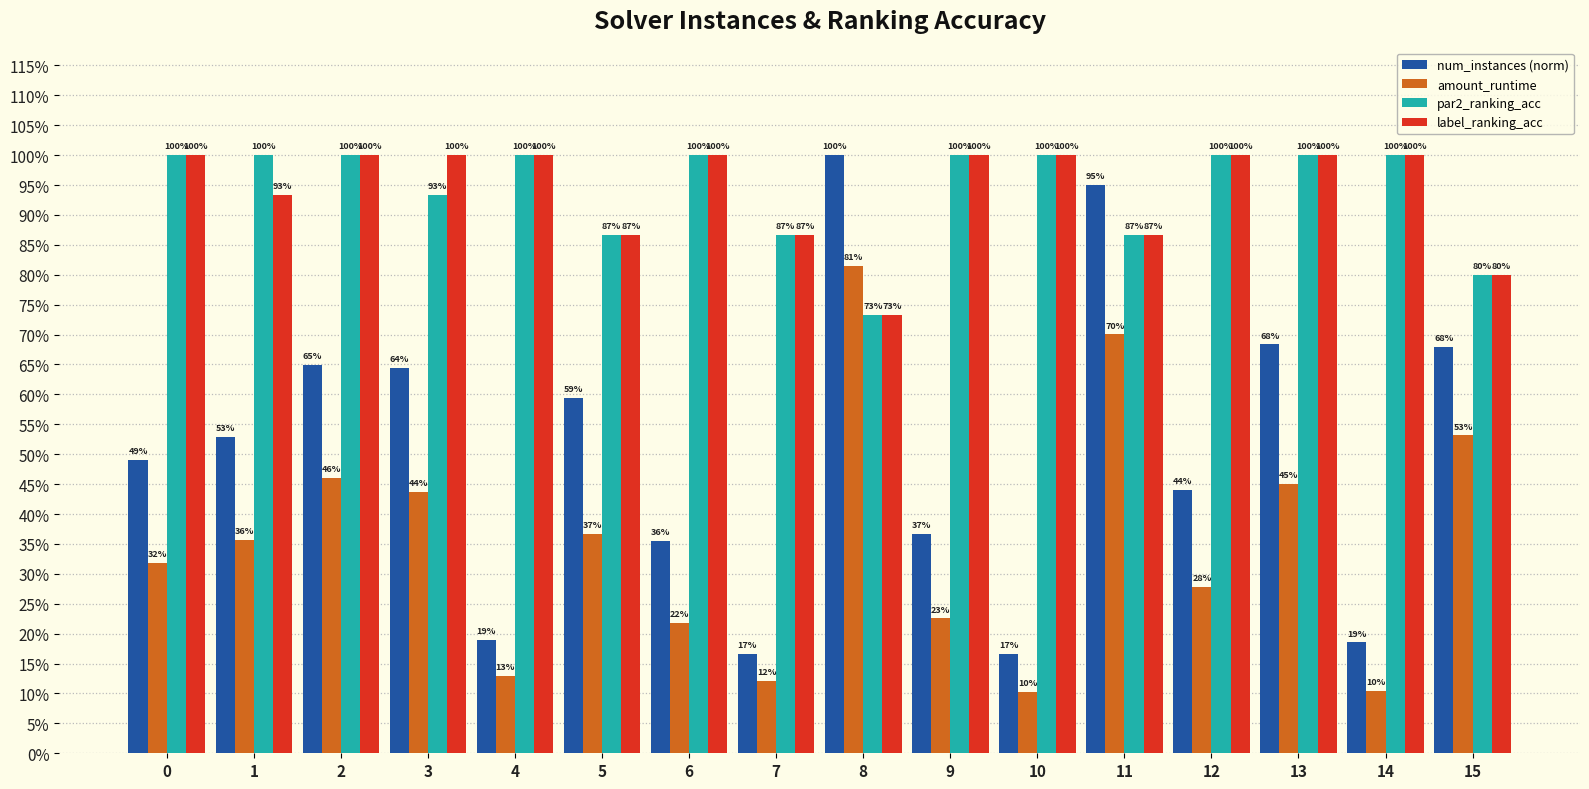

Reading left to right, list all the values displayed in this chart.

num_instances (norm): 0=0.5	1=0.5	2=0.6	3=0.6	4=0.2	5=0.6	6=0.4	7=0.2	8=1.0	9=0.4	10=0.2	11=0.9	12=0.4	13=0.7	14=0.2	15=0.7
amount_runtime: 0=0.3	1=0.4	2=0.5	3=0.4	4=0.1	5=0.4	6=0.2	7=0.1	8=0.8	9=0.2	10=0.1	11=0.7	12=0.3	13=0.5	14=0.1	15=0.5
par2_ranking_acc: 0=1.0	1=1.0	2=1.0	3=0.9	4=1.0	5=0.9	6=1.0	7=0.9	8=0.7	9=1.0	10=1.0	11=0.9	12=1.0	13=1.0	14=1.0	15=0.8
label_ranking_acc: 0=1.0	1=0.9	2=1.0	3=1.0	4=1.0	5=0.9	6=1.0	7=0.9	8=0.7	9=1.0	10=1.0	11=0.9	12=1.0	13=1.0	14=1.0	15=0.8